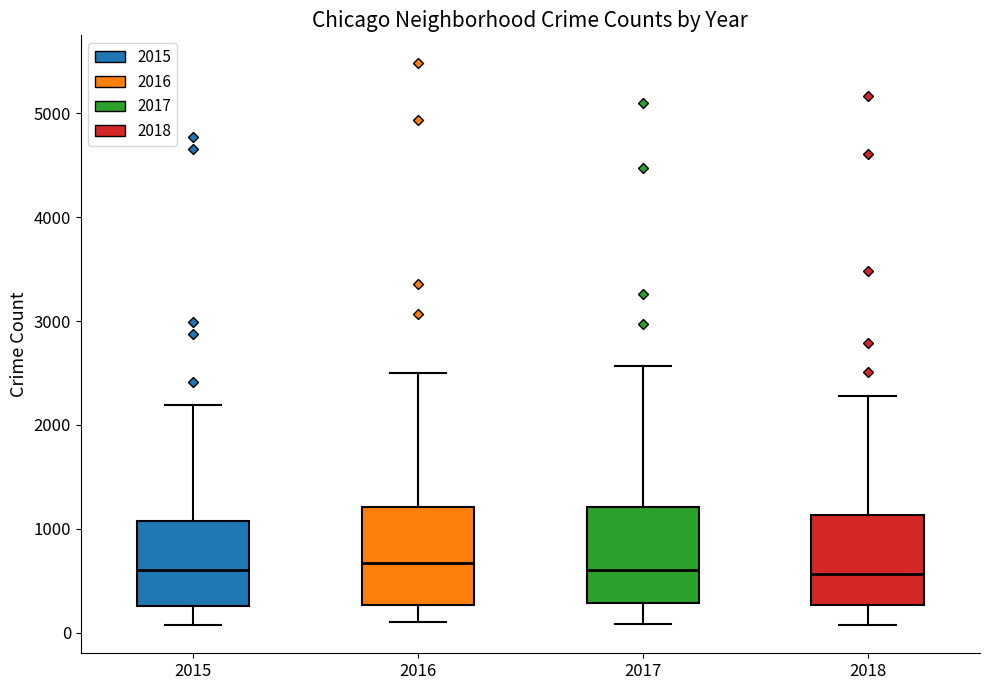

Reading left to right, transcribe this box plot: for each box, give where its median line is, the range the box spans, and where its two whiskers end, as read against the y-axis. The values are not printed on the chart, so give them approximately, as read against the axis.

2015: median 600, box 300 to 1100, whiskers 100 to 2200
2016: median 700, box 300 to 1200, whiskers 100 to 2500
2017: median 600, box 300 to 1200, whiskers 100 to 2600
2018: median 600, box 300 to 1100, whiskers 100 to 2300